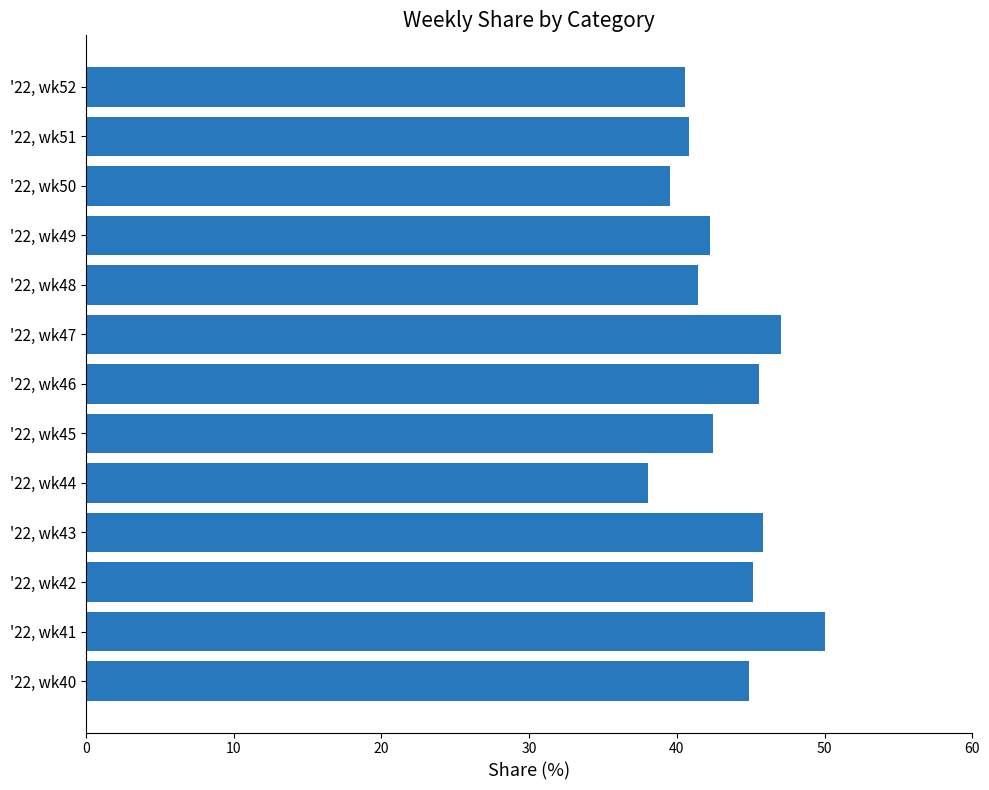

Does the chart contain stacked bars?

No